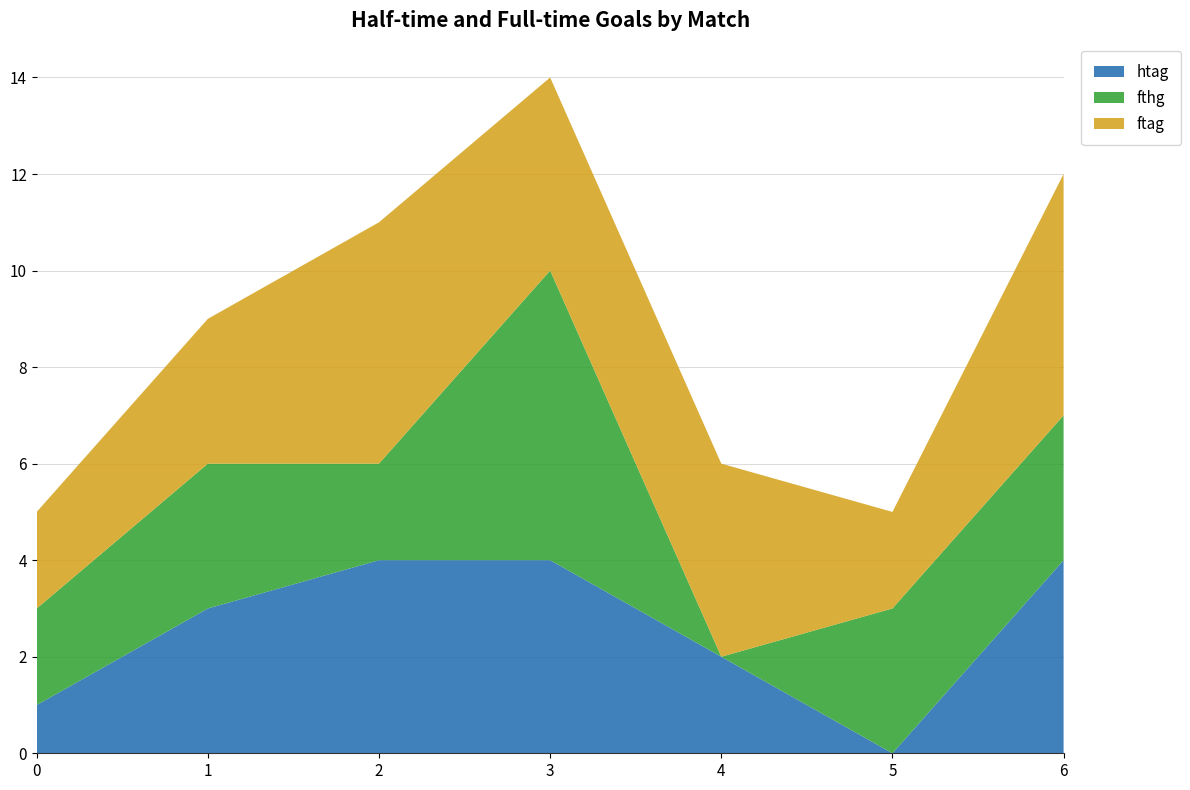

Reading left to right, extract all data points from this chart.

htag: 1	3	4	4	2	0	4
fthg: 2	3	2	6	0	3	3
ftag: 2	3	5	4	4	2	5